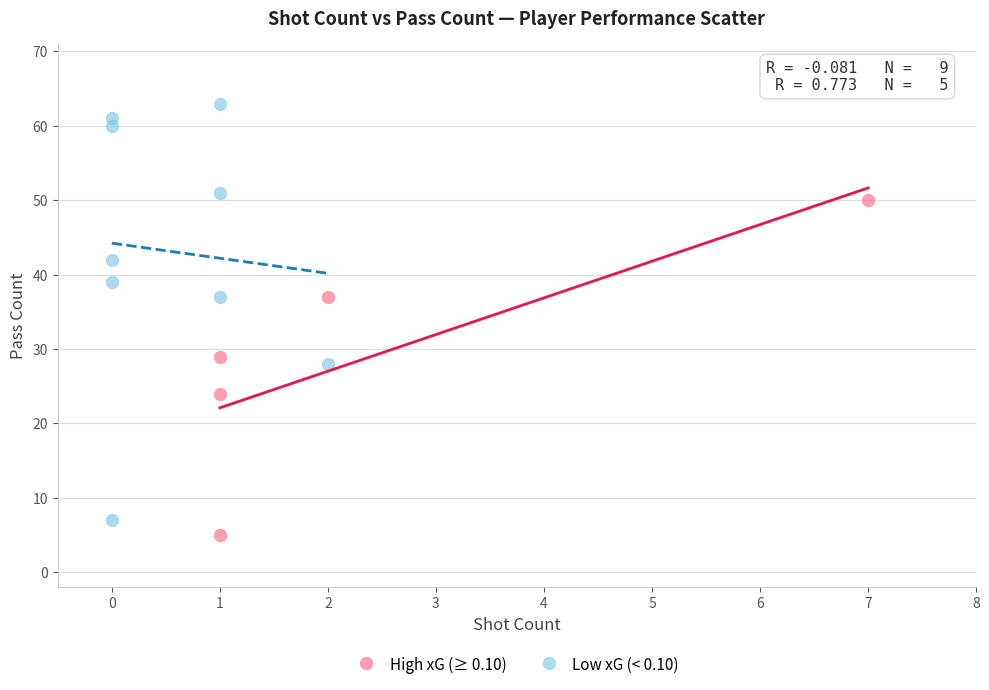

What are all the series names shown in the legend?

High xG (≥ 0.10), Low xG (< 0.10)